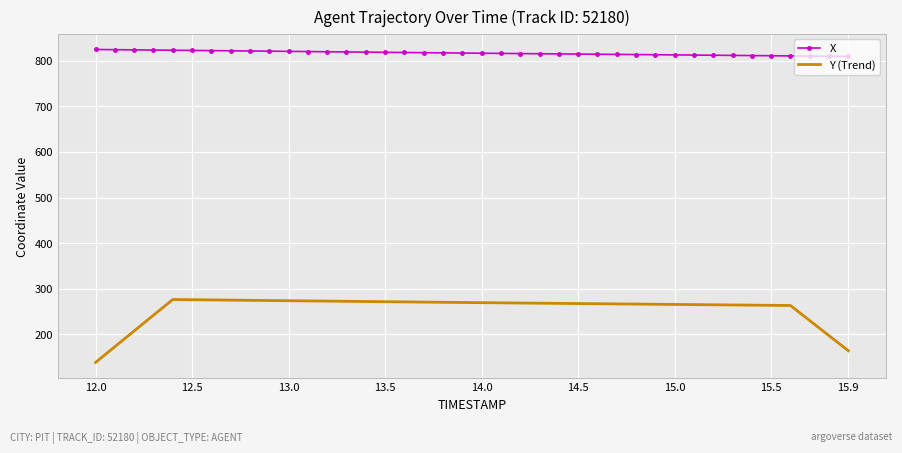

Which series has the widest spread of values?

Y (Trend)